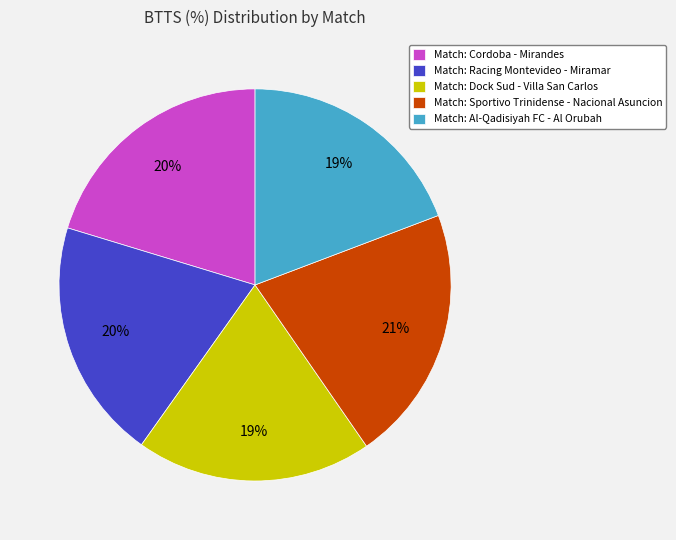

Is there any slice that represents more than half of the pie?

No